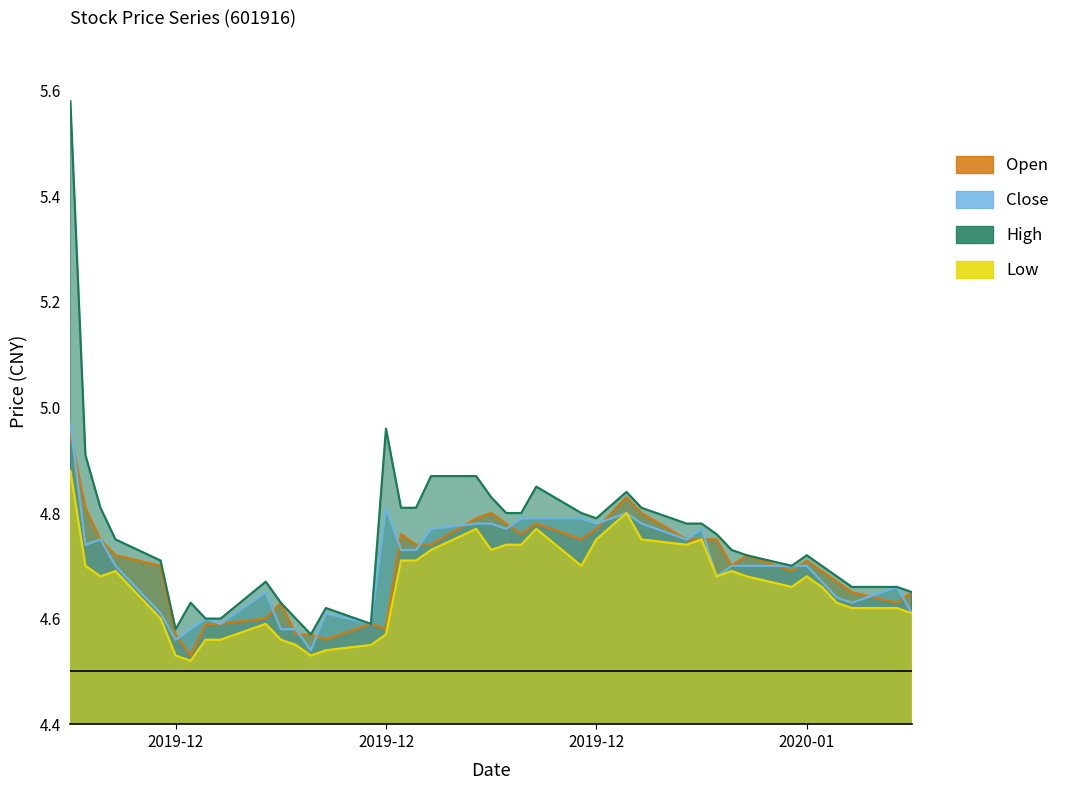

Reading left to right, transcribe all the data shown in this chart.

open: 5.0	4.8	4.8	4.7	4.7	4.6	4.5	4.6	4.6	4.6	4.6	4.6	4.6	4.6	4.6	4.6	4.8	4.7	4.7	4.8	4.8	4.8	4.8	4.8	4.8	4.8	4.8	4.8	4.8	4.8	4.8	4.7	4.7	4.7	4.7	4.7	4.7	4.7	4.6	4.7
close: 5.0	4.7	4.8	4.7	4.6	4.6	4.6	4.6	4.6	4.7	4.6	4.6	4.5	4.6	4.6	4.8	4.7	4.7	4.8	4.8	4.8	4.8	4.8	4.8	4.8	4.8	4.8	4.8	4.8	4.8	4.7	4.7	4.7	4.7	4.7	4.7	4.6	4.6	4.7	4.6
high: 5.6	4.9	4.8	4.8	4.7	4.6	4.6	4.6	4.6	4.7	4.6	4.6	4.6	4.6	4.6	5.0	4.8	4.8	4.9	4.9	4.8	4.8	4.8	4.8	4.8	4.8	4.8	4.8	4.8	4.8	4.8	4.7	4.7	4.7	4.7	4.7	4.7	4.7	4.7	4.7
low: 4.9	4.7	4.7	4.7	4.6	4.5	4.5	4.6	4.6	4.6	4.6	4.5	4.5	4.5	4.5	4.6	4.7	4.7	4.7	4.8	4.7	4.7	4.7	4.8	4.7	4.8	4.8	4.8	4.7	4.8	4.7	4.7	4.7	4.7	4.7	4.7	4.6	4.6	4.6	4.6